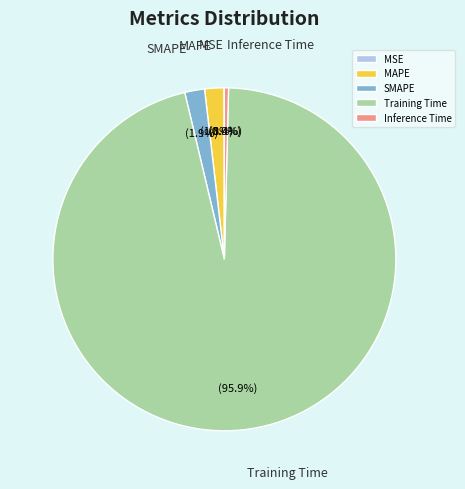

Between Training Time and MAPE, which is larger?

Training Time